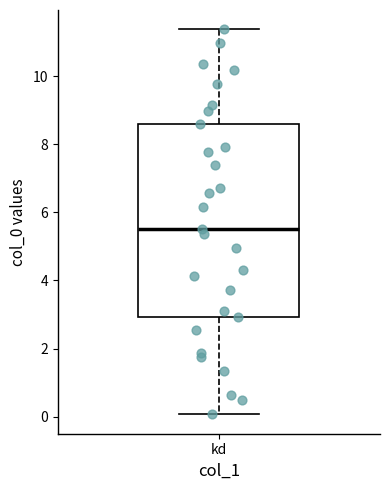

Transcribe this box plot: give where the median line is, the range the box spans, and where the two whiskers end, as read against the y-axis. The values are not printed on the chart, so give them approximately, as read against the axis.

median 5.6, box 3.0 to 8.6, whiskers 0.0 to 11.4